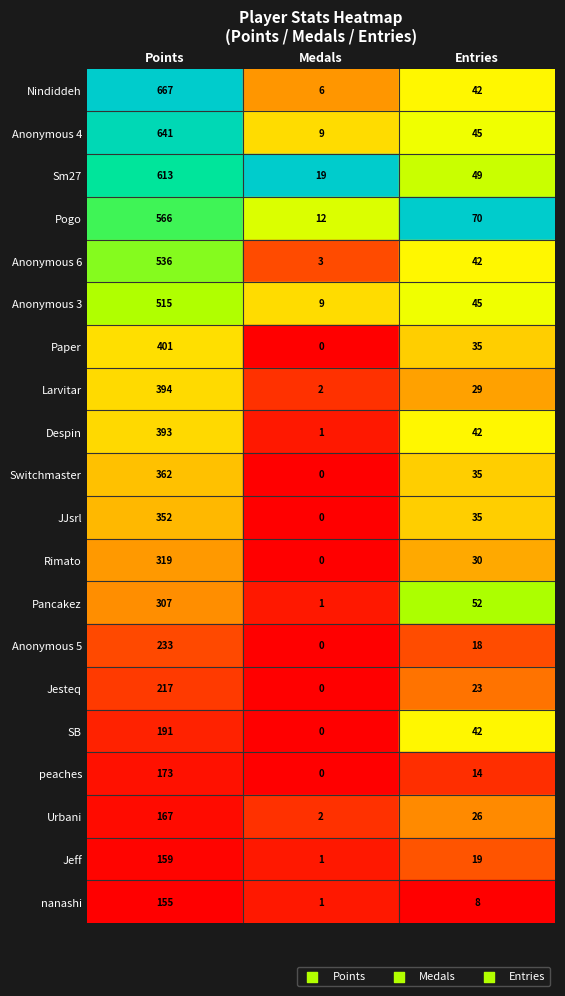

Rank the series by their maximum value, from highest to lowest.

Nindiddeh, Anonymous 4, Sm27, Pogo, Anonymous 6, Anonymous 3, Paper, Larvitar, Despin, Switchmaster, JJsrl, Rimato, Pancakez, Anonymous 5, Jesteq, SB, peaches, Urbani, Jeff, nanashi